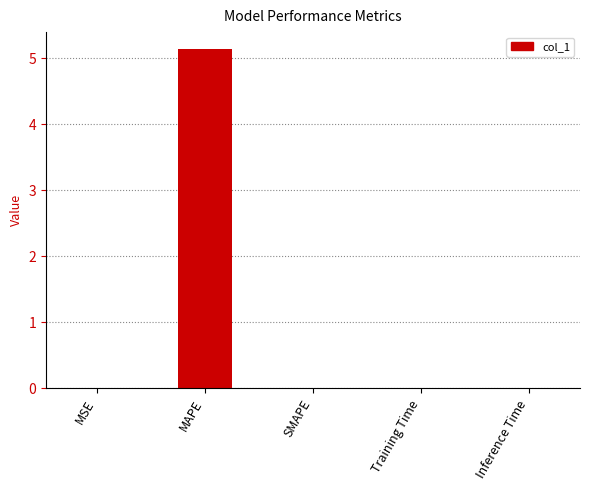

What is the sum of the values at SMAPE and MAPE?

5.1